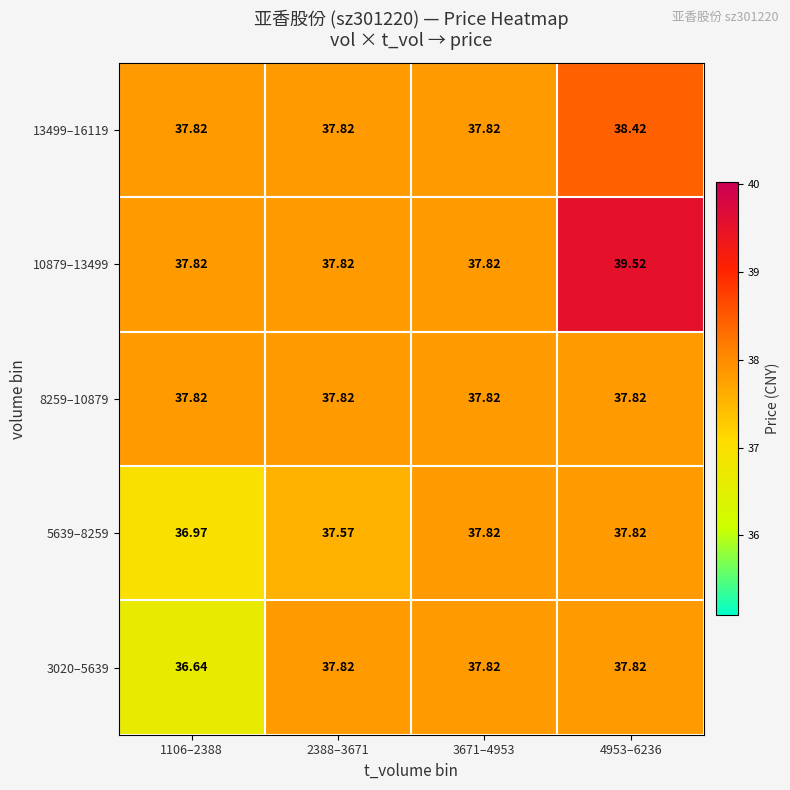

Is the value of 13499–16119 at 4953–6236 greater than the value of 8259–10879 at 1106–2388?

Yes